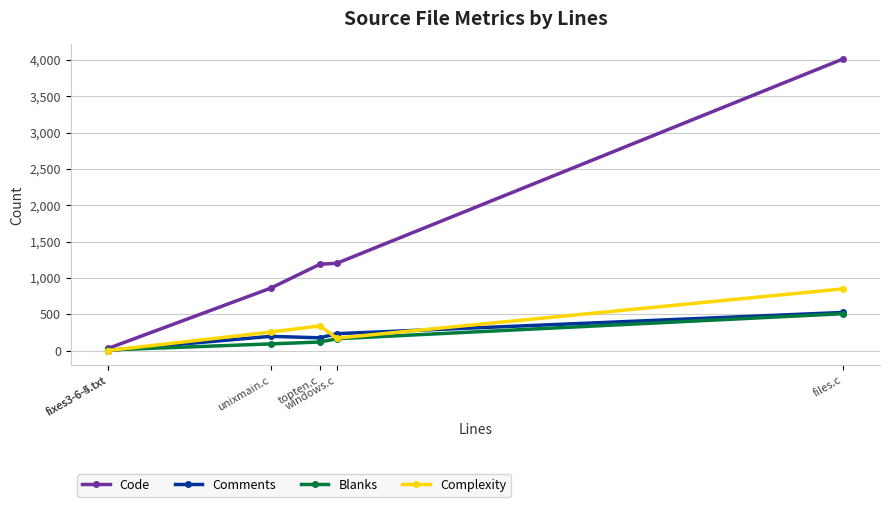

How many lines are shown in the chart?

4